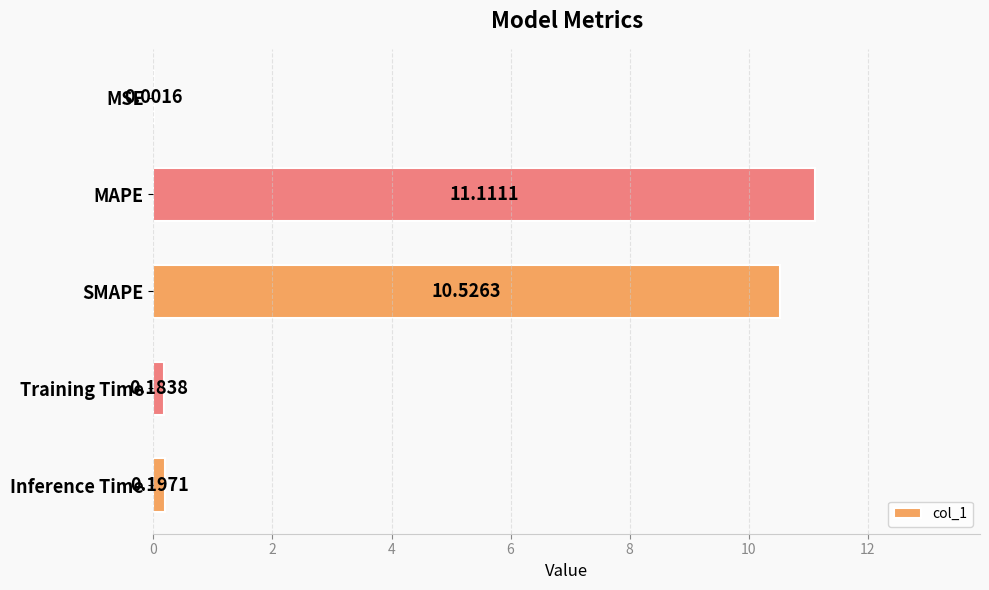

Are the bars grouped side by side (vs. stacked)?

No